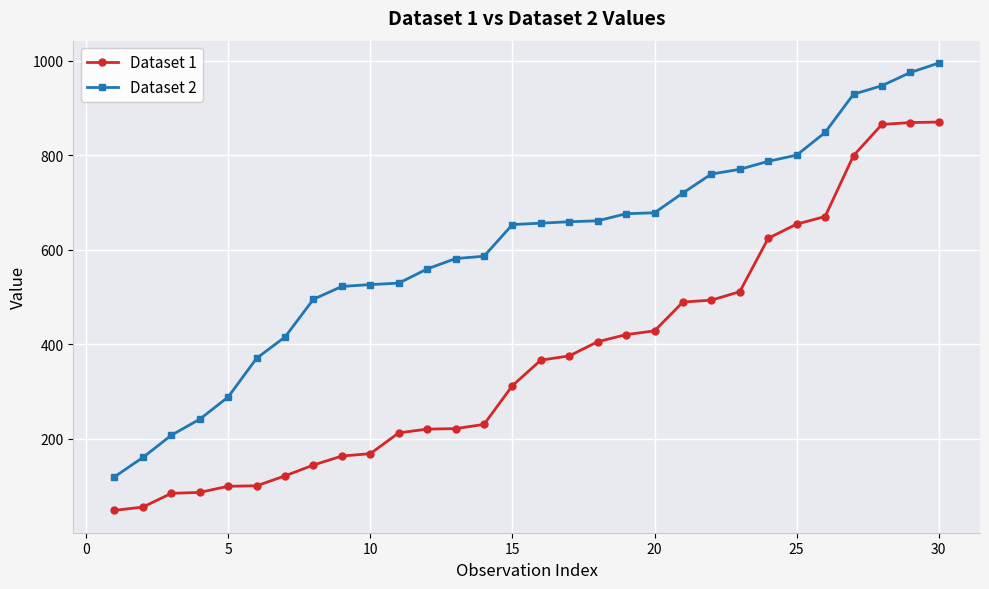

What is the difference between the second highest and second lowest values in the Dataset 1 series?

814